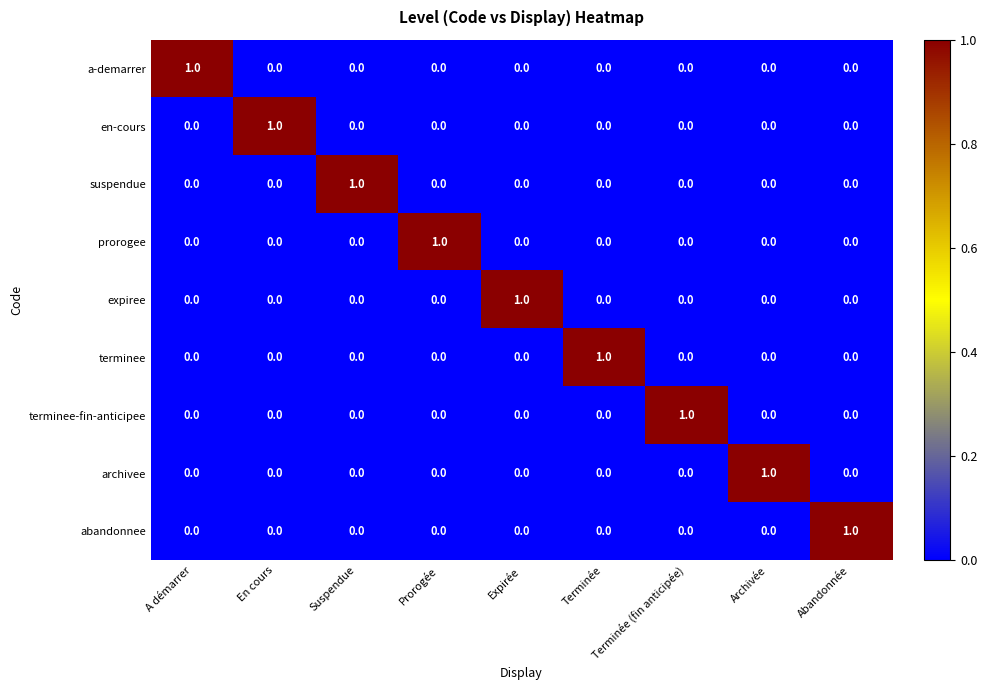

The expiree series shows 1 at En cours. True or false?

False